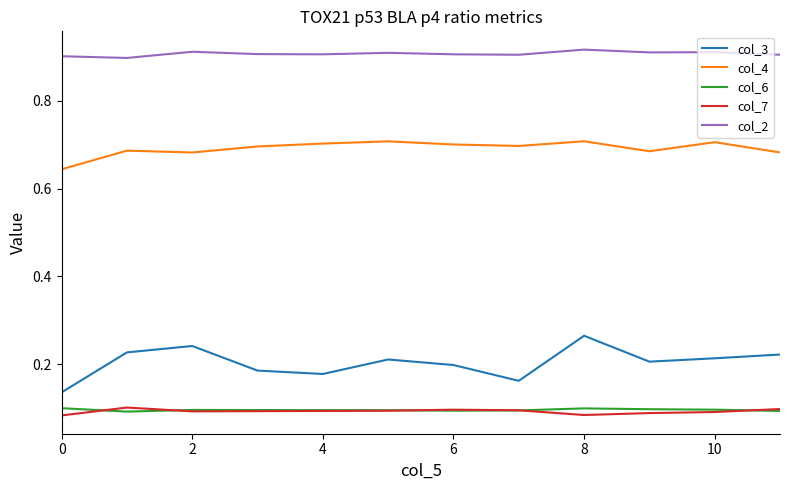

True or false: col_7 and col_3 cross at least once.

False